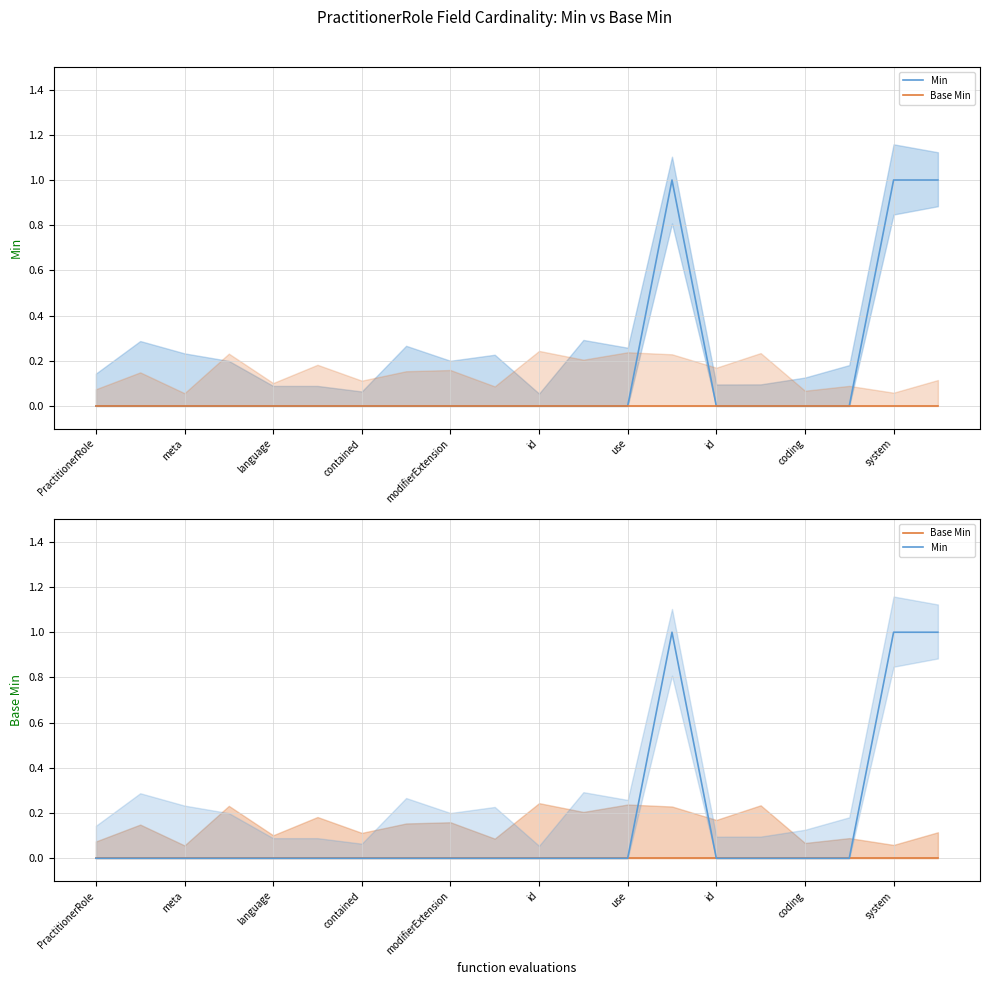

Rank the categories by Base Min value from lowest to highest.

PractitionerRole, meta, language, contained, modifierExtension, id, use, id, coding, system, 10, 11, 12, 13, 14, 15, 16, 17, 18, 19